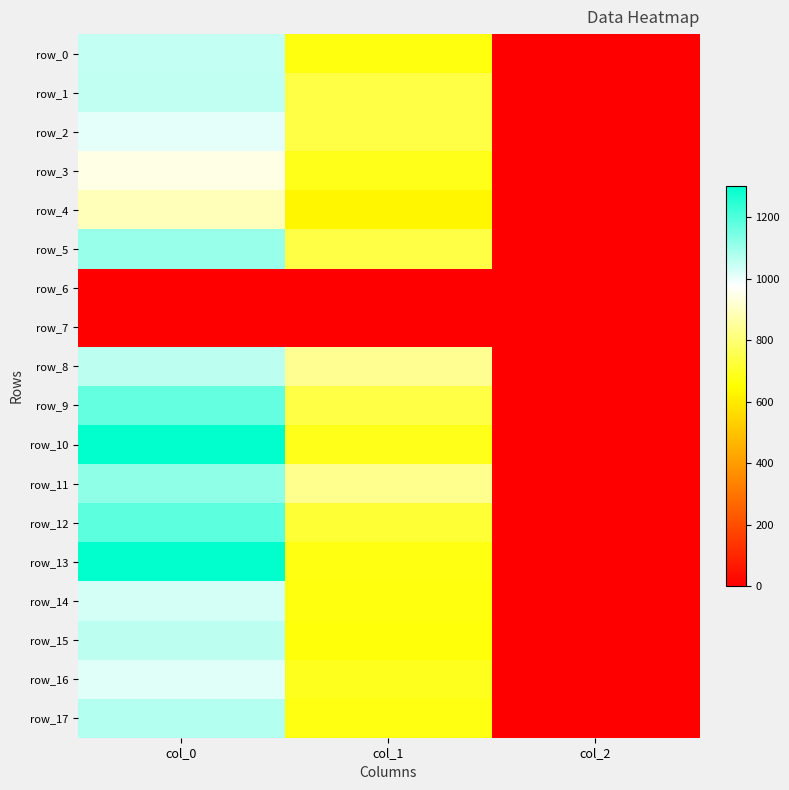

Which series has the widest spread of values?

row_10